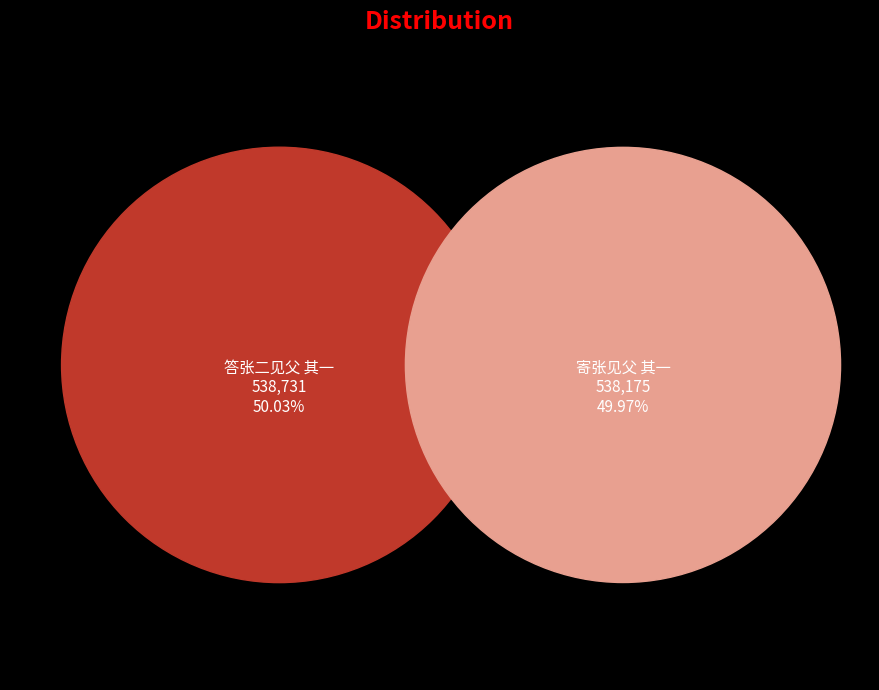

How many slices are in this pie chart?

2